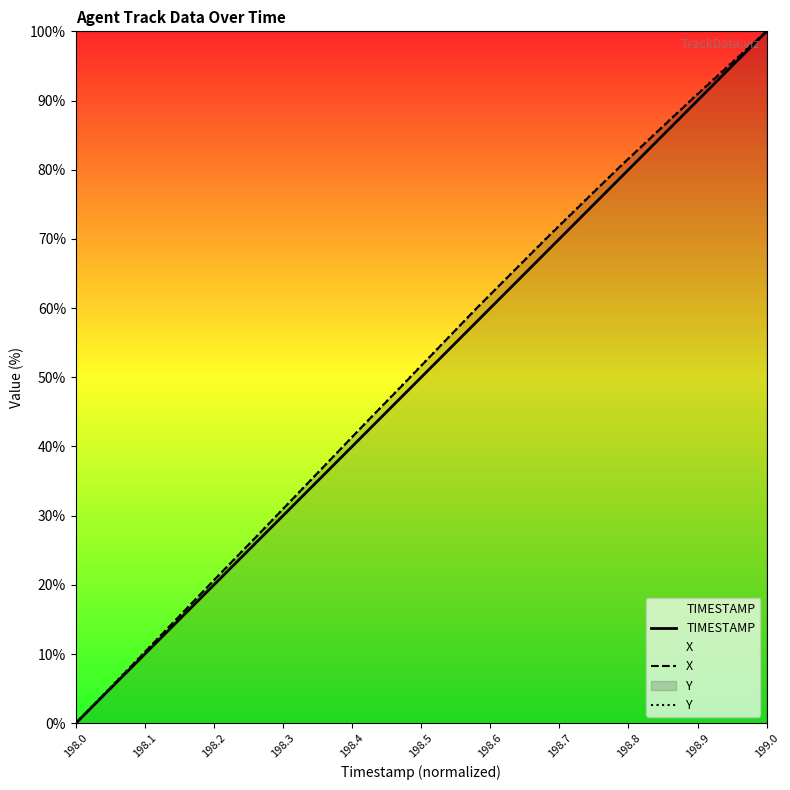

At which category does the chart reach its peak across all series?

199.0